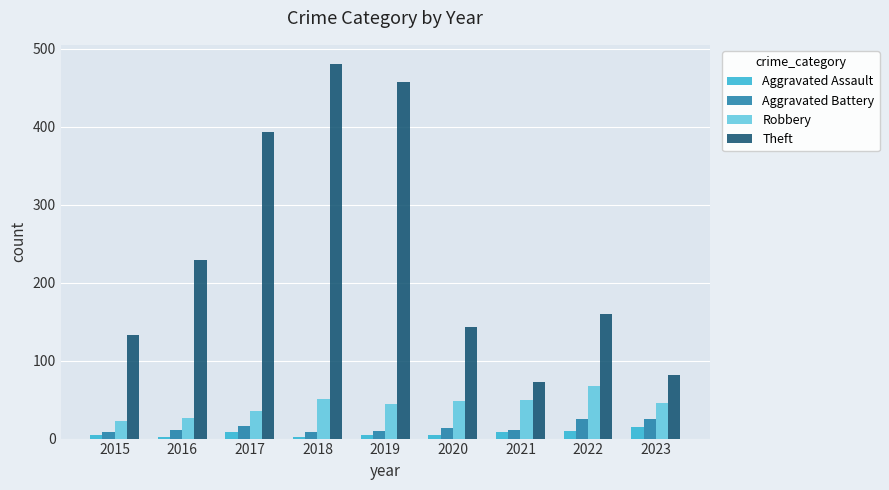

What is the greatest value displayed?

481